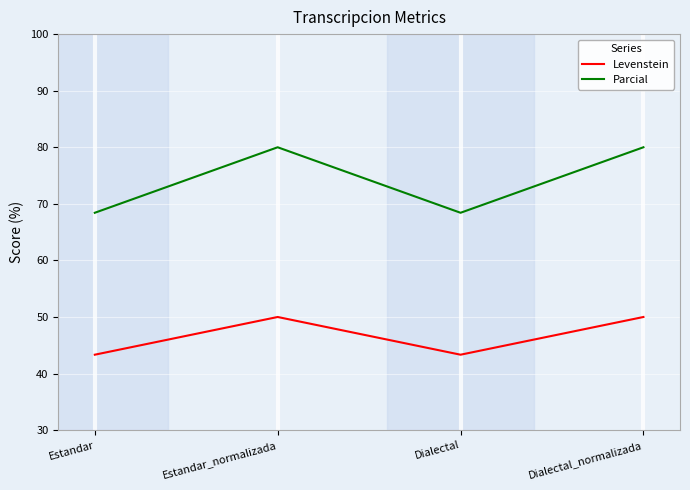

What is the difference between the Levenstein values at Estandar_normalizada and Dialectal?

6.7